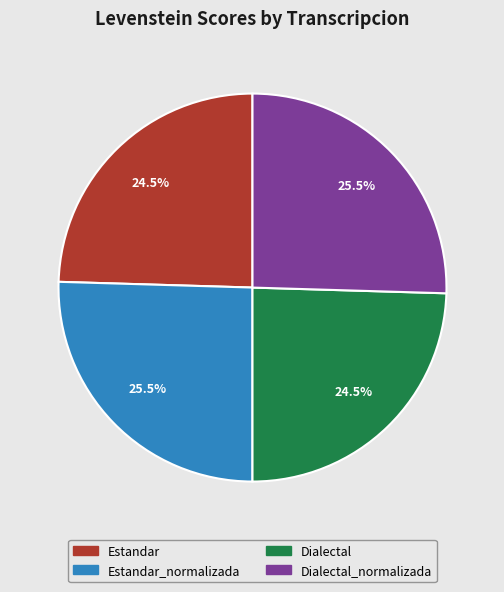

Is there any slice that represents more than half of the pie?

No